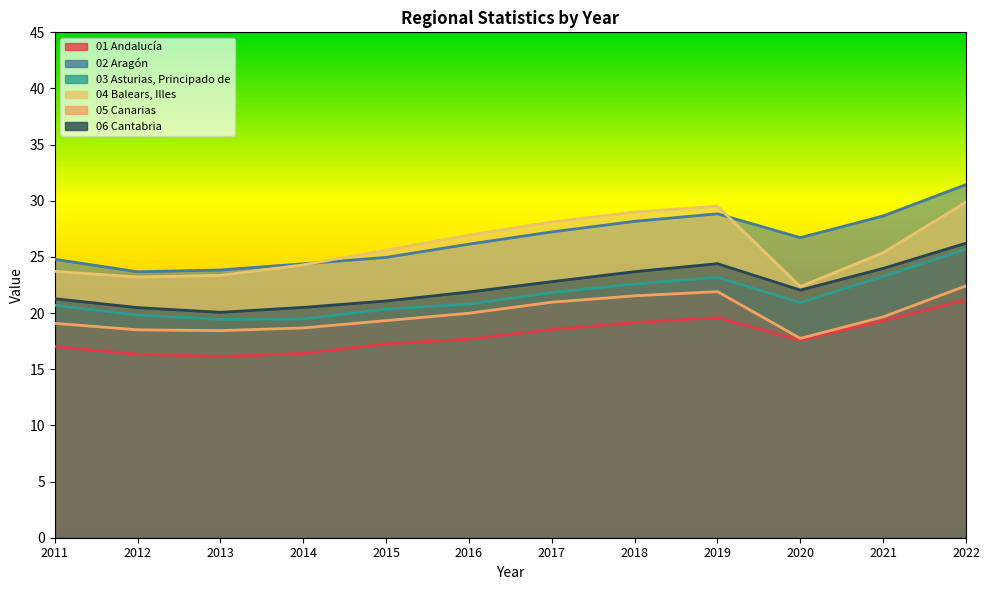

How many data points in 03 Asturias, Principado de are above 20?

9